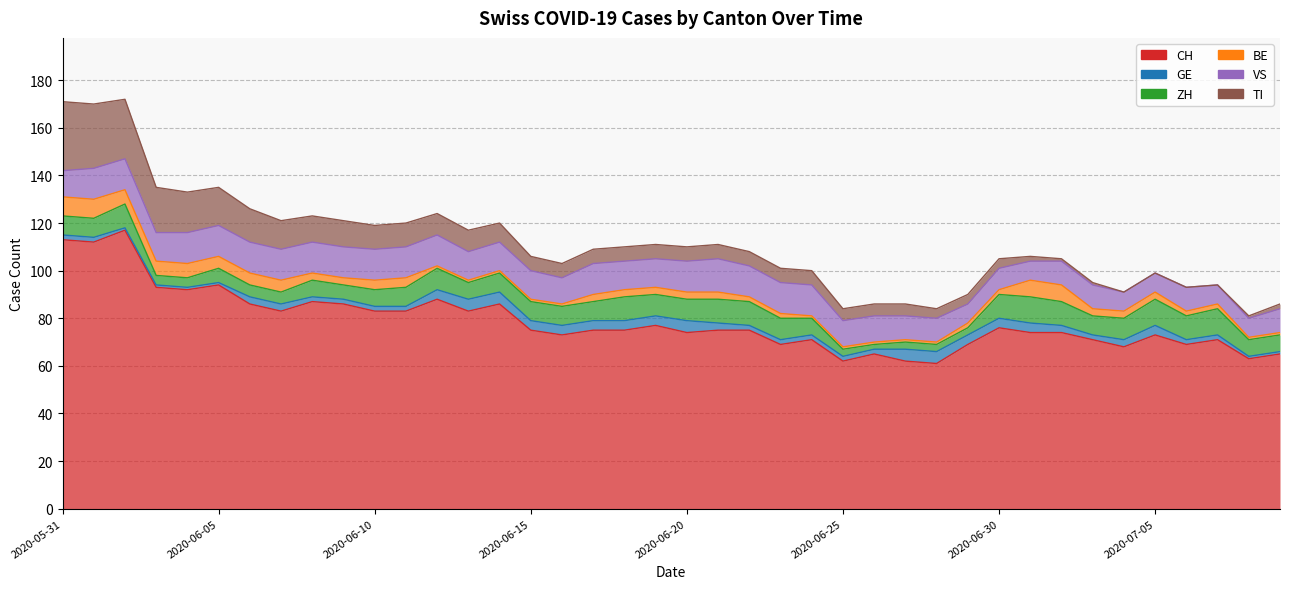

At which category is the sum across all series the highest?

2020-06-02